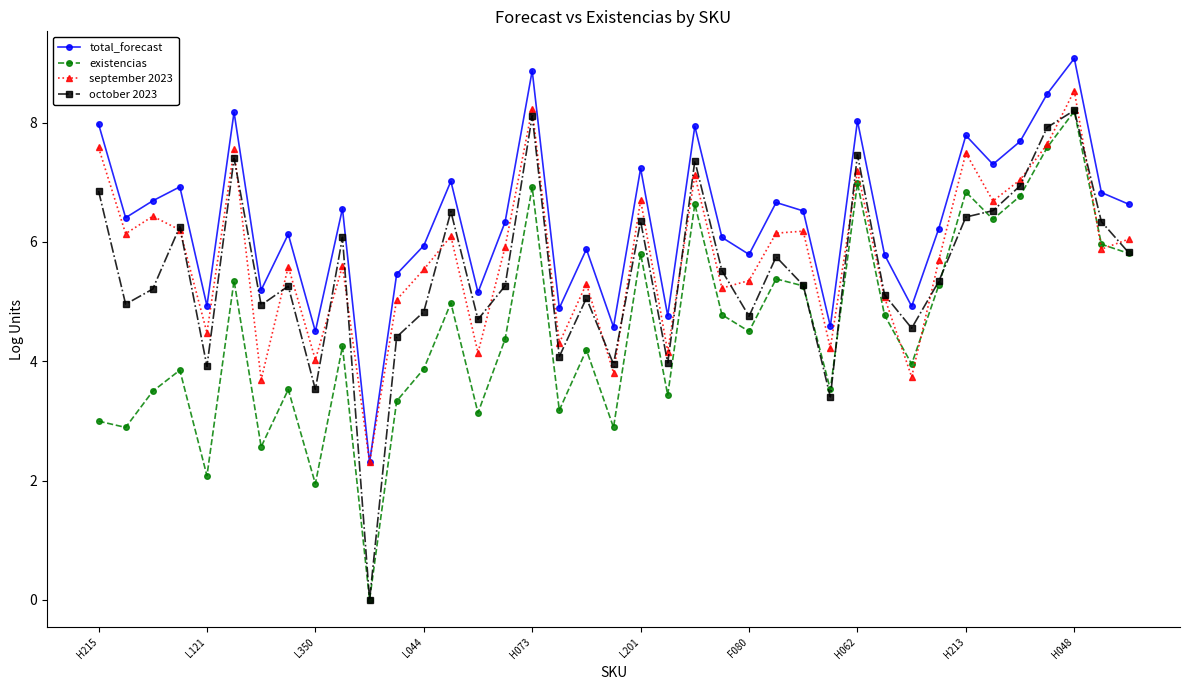

True or false: existencias has more than 0 points higher than both neighbors.

True